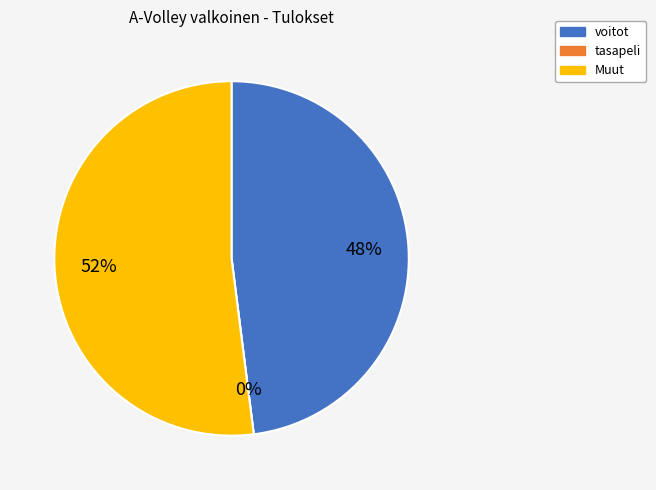

To the nearest percent, what percentage of the pie is voitot?

48%